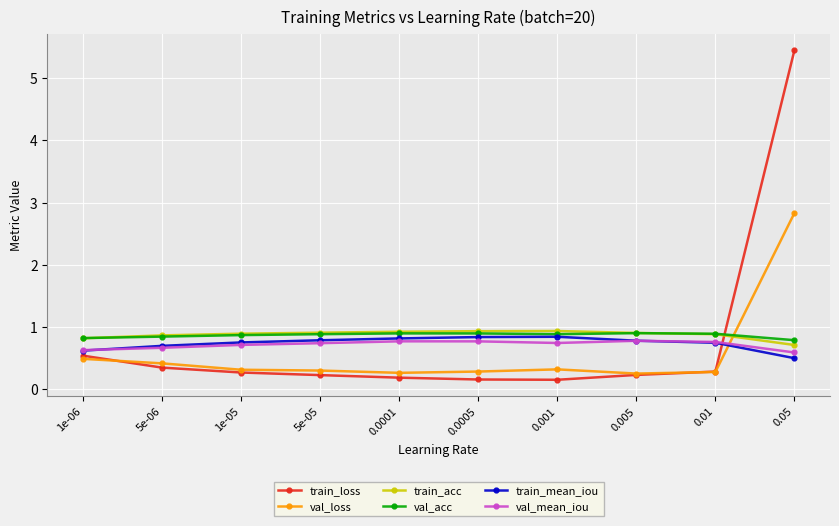

What is the highest value of the val_mean_iou series?

0.8